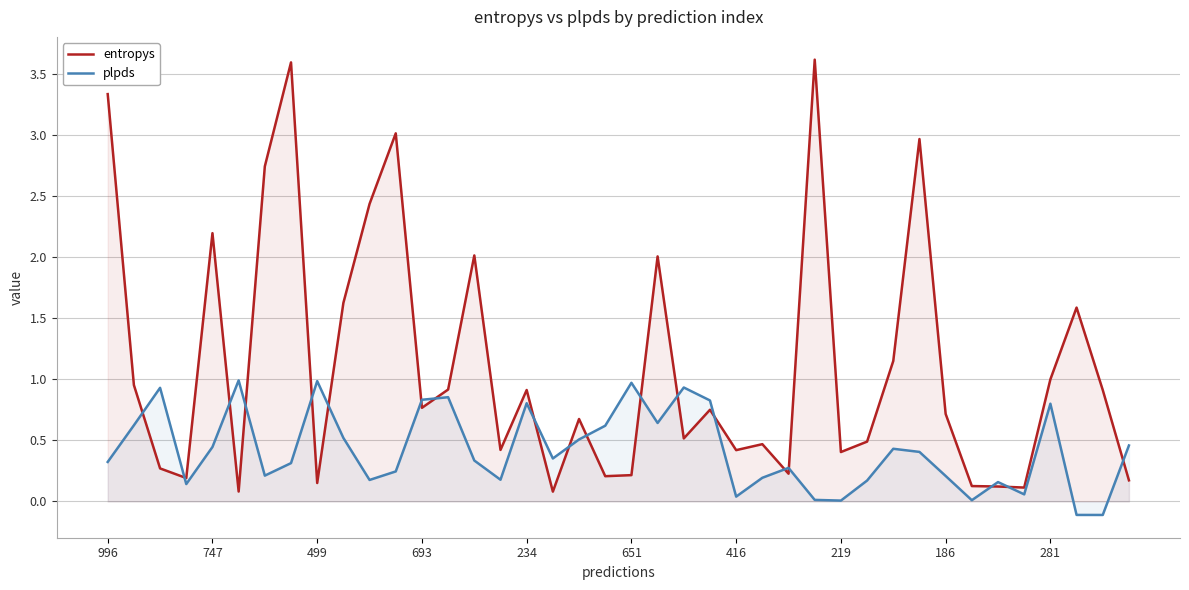

The value of entropys at 13 is 0.9. True or false?

True